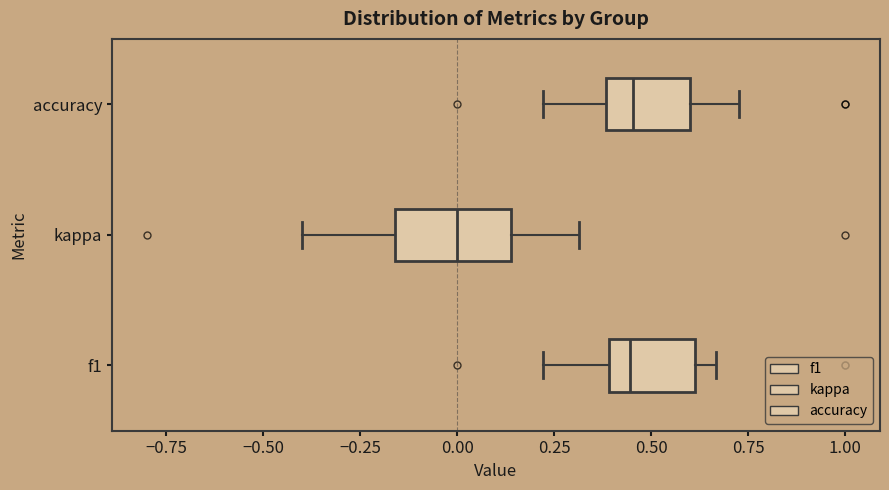

Which box's median line is the furthest to the left?

kappa